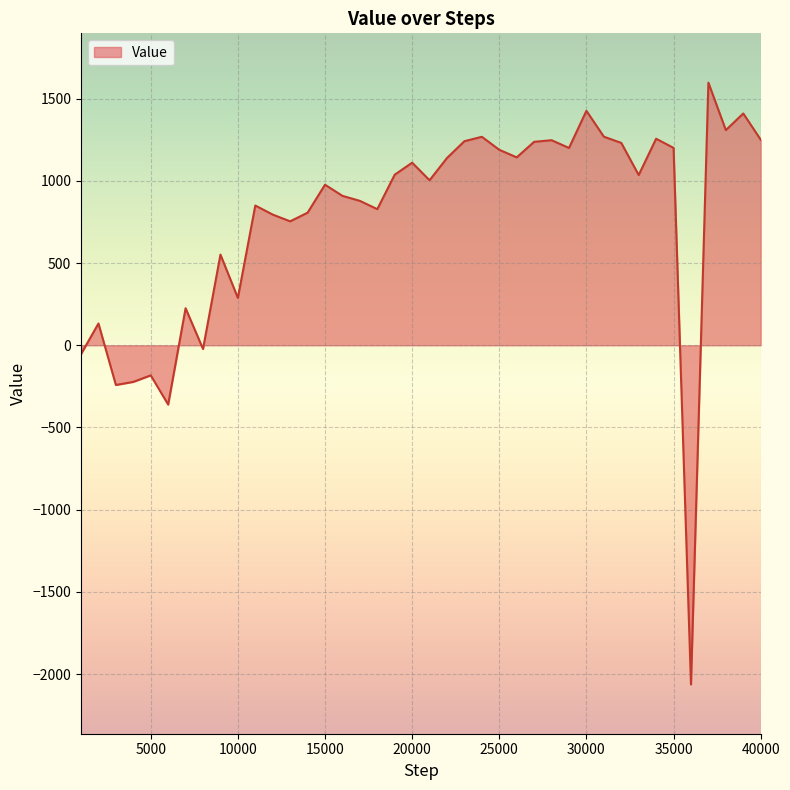

What is the minimum value shown in the chart?

-2063.2